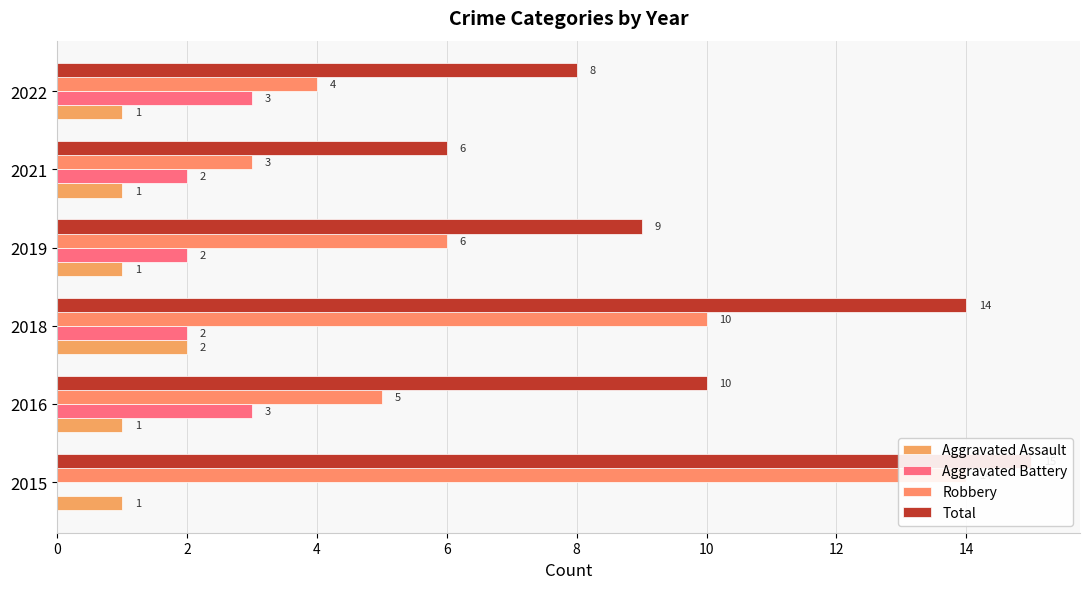

What is the minimum value for Robbery?

3